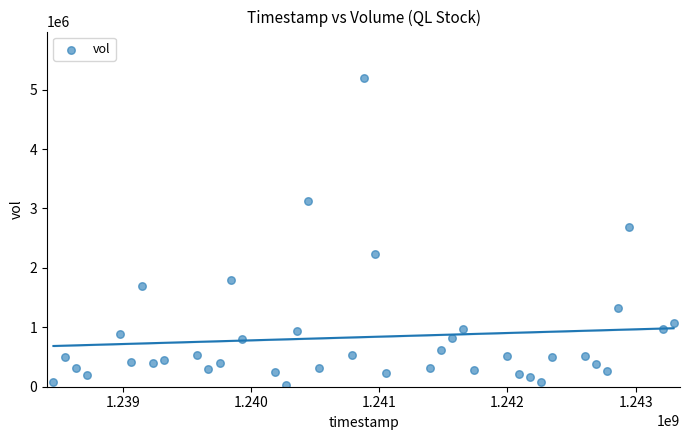

What is the range of Y values (max minus min)?

5169862